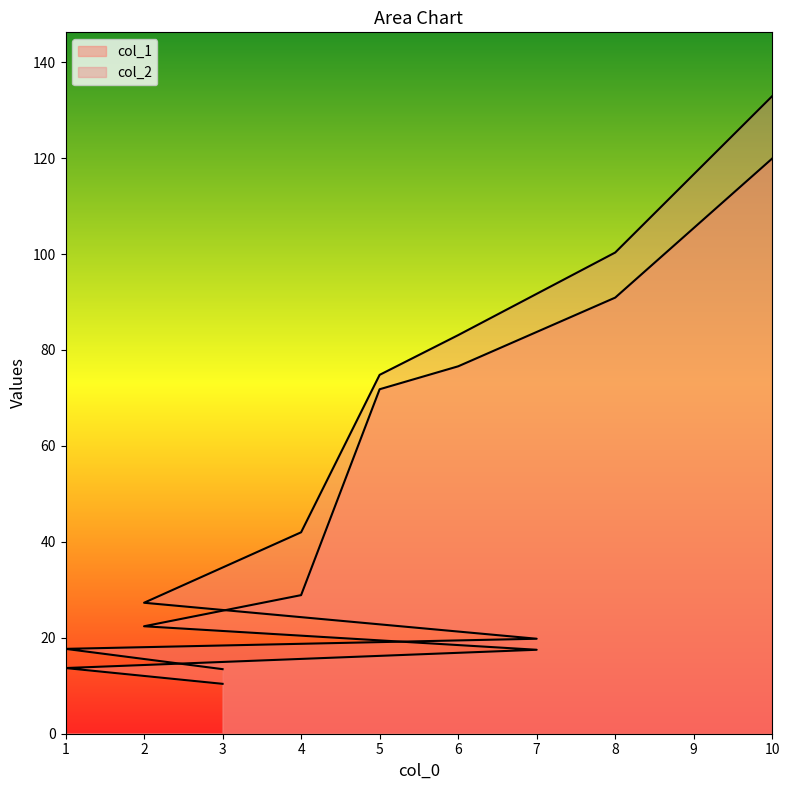

How many data points in col_1 are above 28?

5